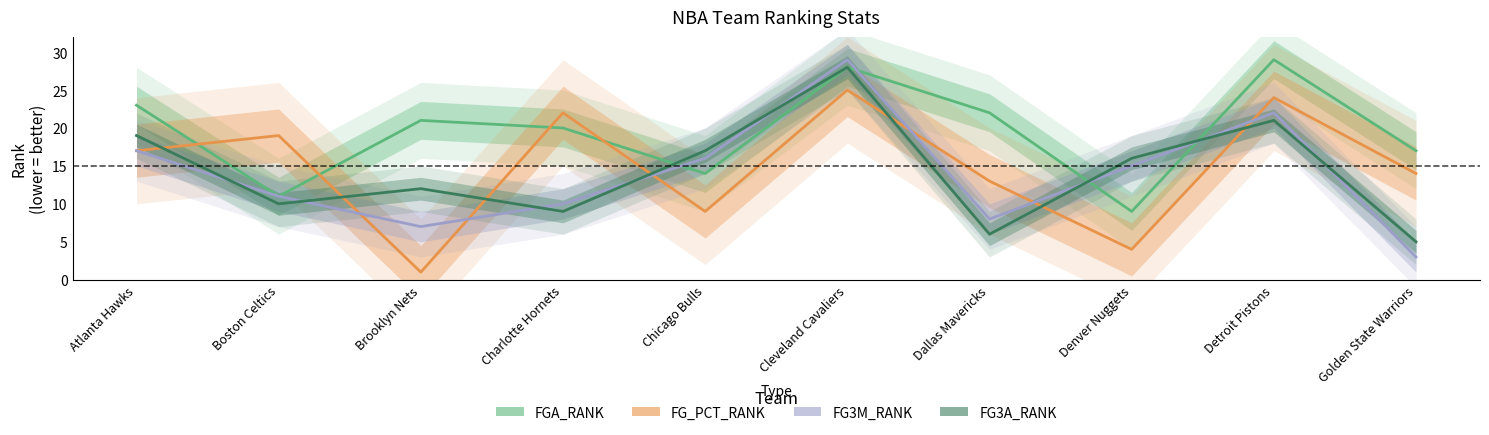

Which has a higher value, Denver Nuggets or Dallas Mavericks?

Dallas Mavericks